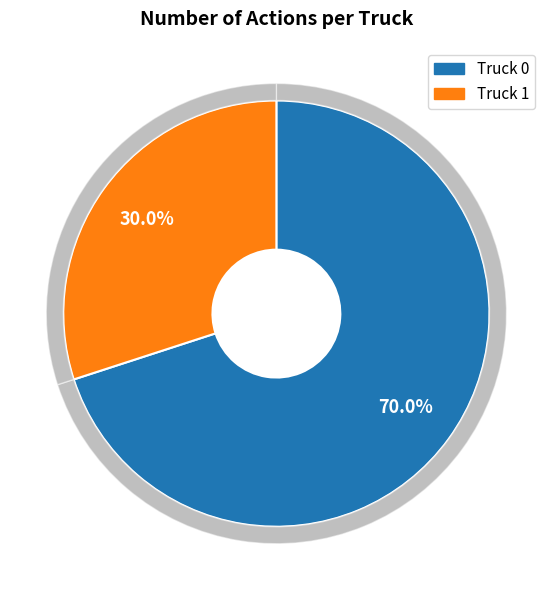

To the nearest percent, what percentage of the pie is Truck 0?

70%